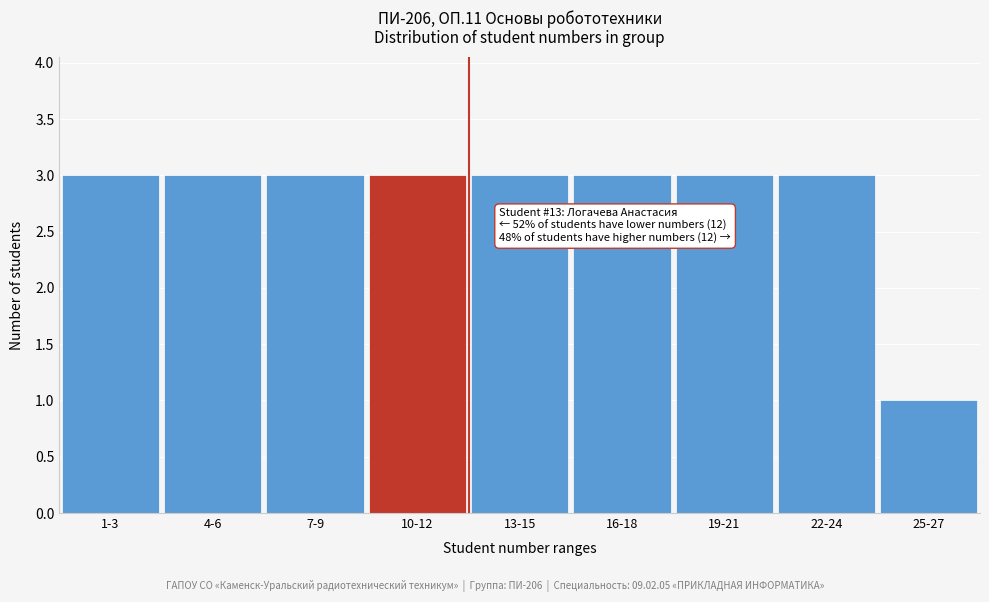

Reading right to left, transcribe all the data shown in this chart.

1	3	3	3	3	3	3	3	3